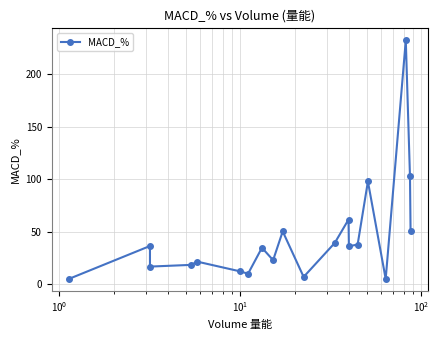

True or false: the data shows 14.2 at $\mathdefault{10^{2}}$.

False